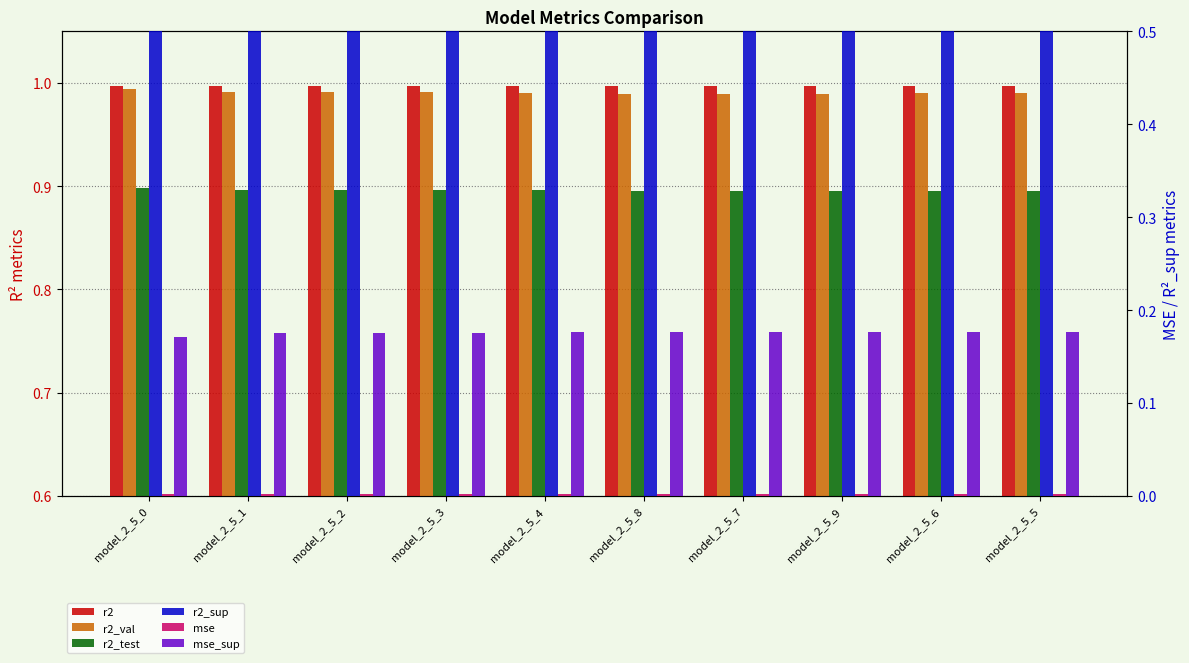

What are all the series names shown in the legend?

r2, r2_val, r2_test, r2_sup, mse, mse_sup